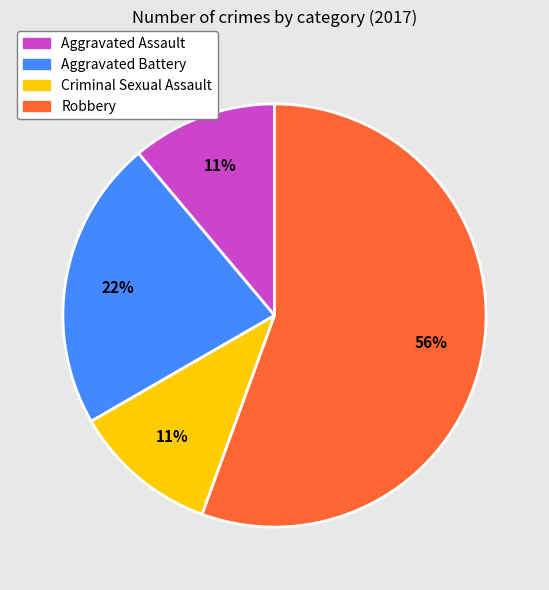

Does Robbery represent more than half of the total?

Yes